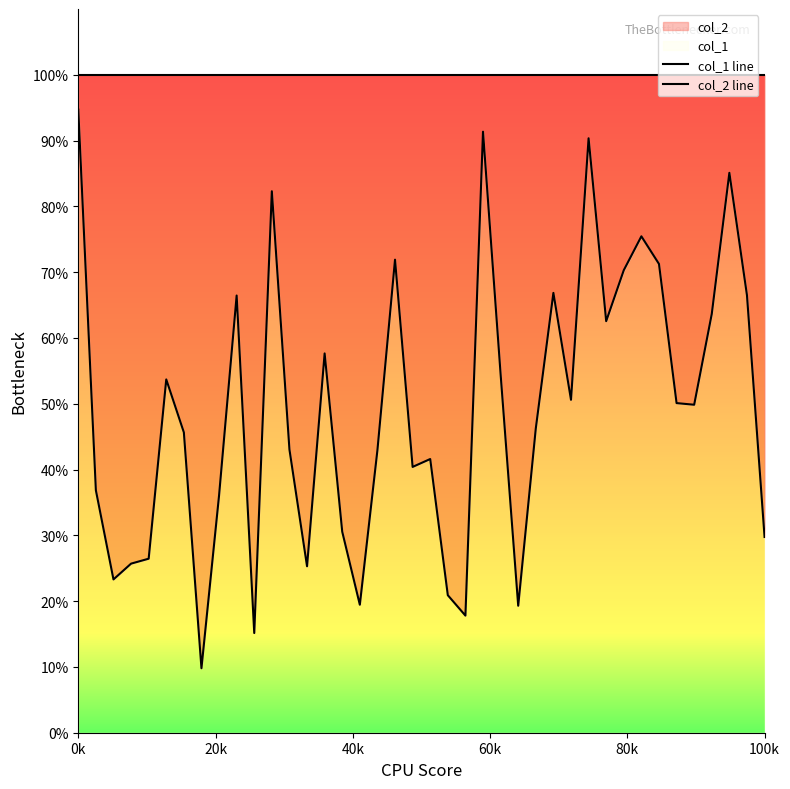

Does the chart display data point markers on the line(s)?

No